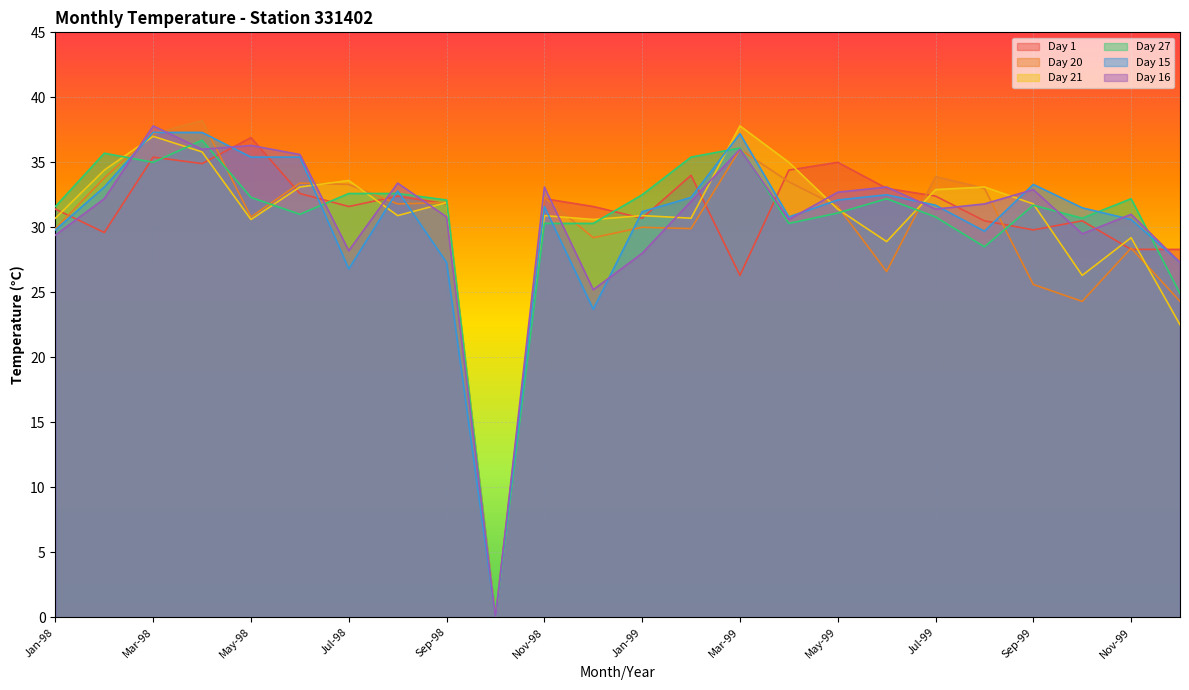

How many interior local valleys does the Day 27 series have?

6